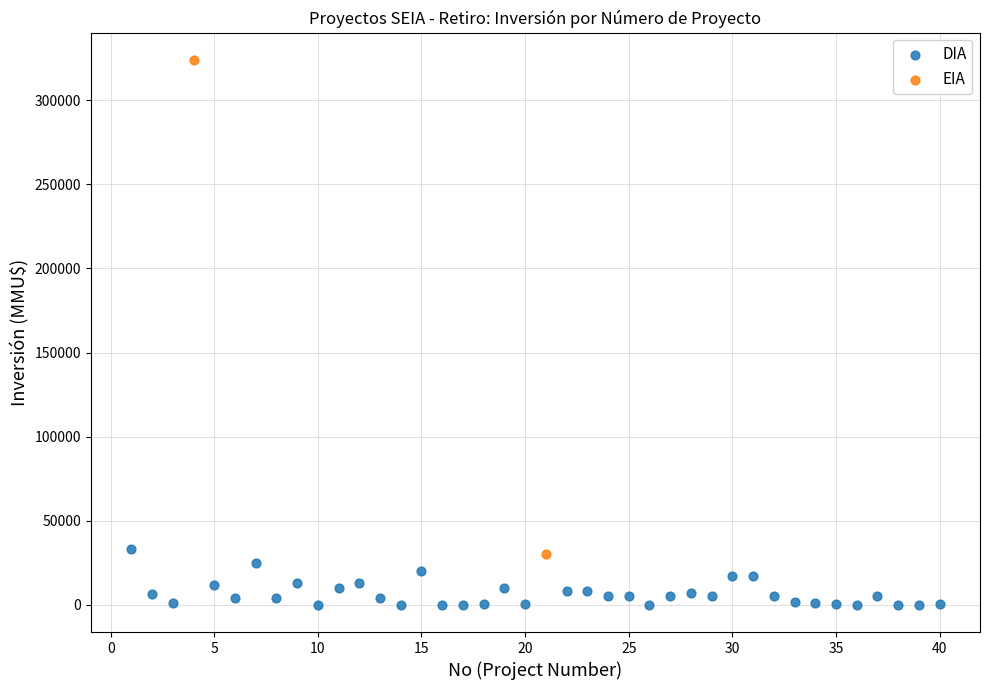

What are all the series names shown in the legend?

DIA, EIA